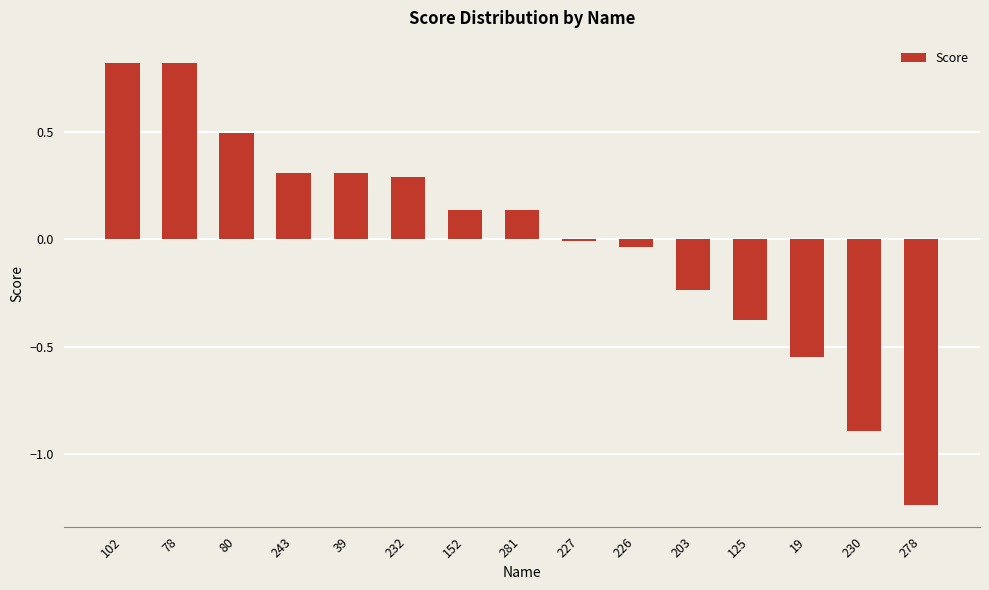

The value at 39 is 0.5. True or false?

False